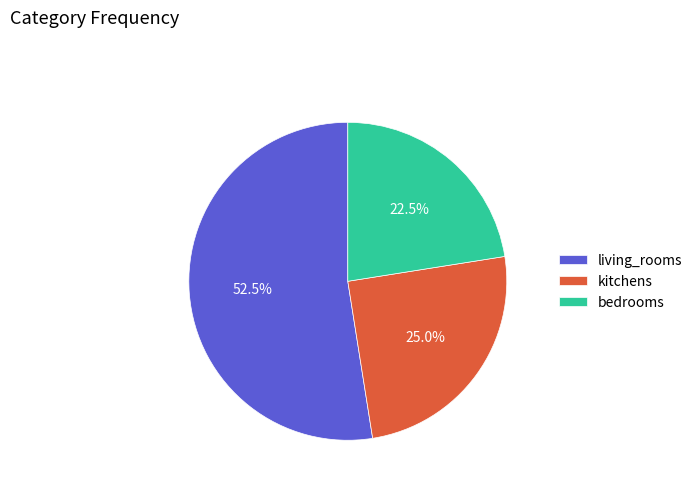

To the nearest percent, what is the difference between the largest and smallest slice percentages?

30%